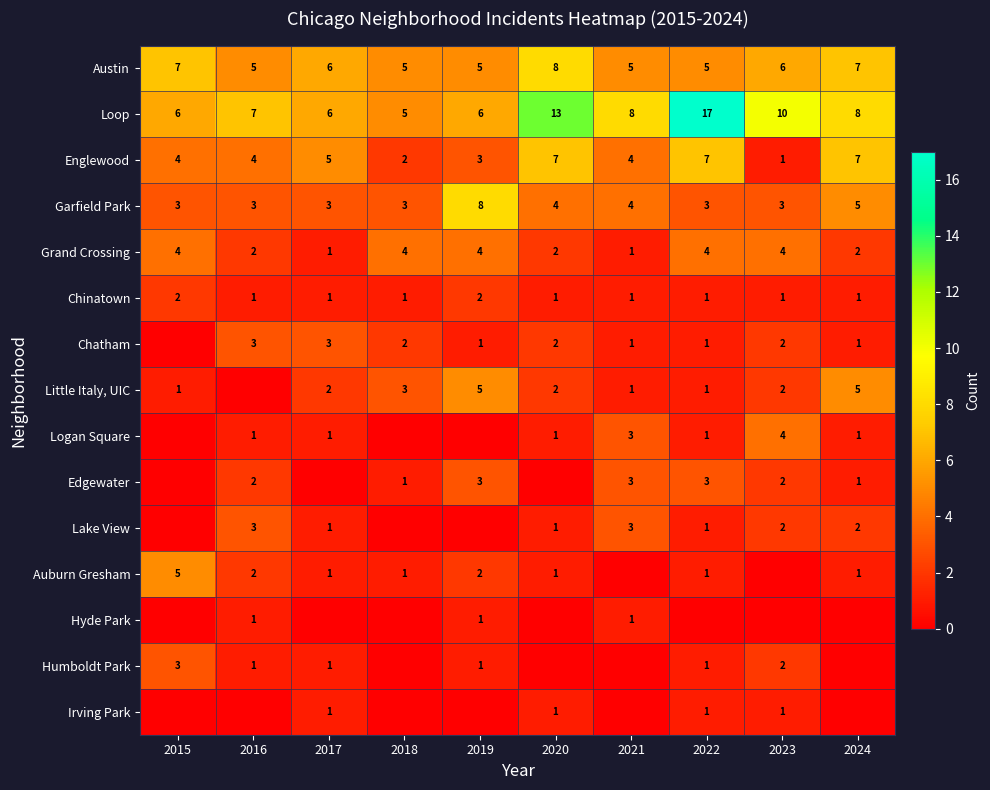

What is the approximate value of Grand Crossing at 2015?

4